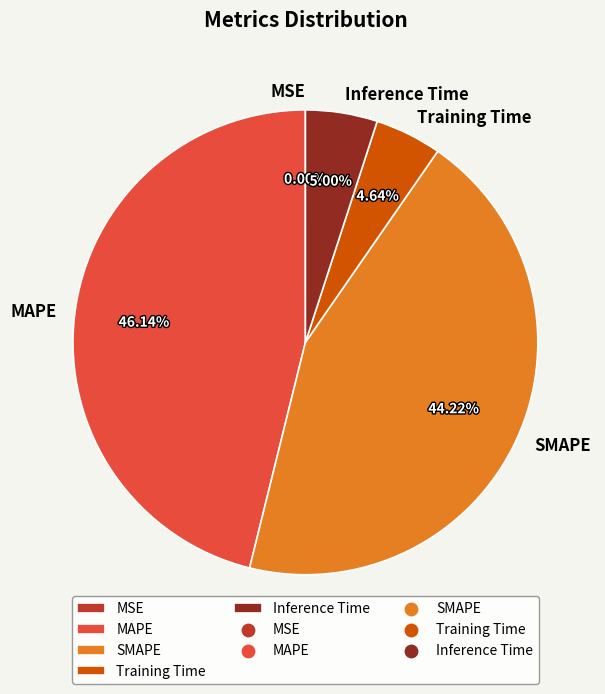

The Inference Time slice represents 5% of the pie. True or false?

True